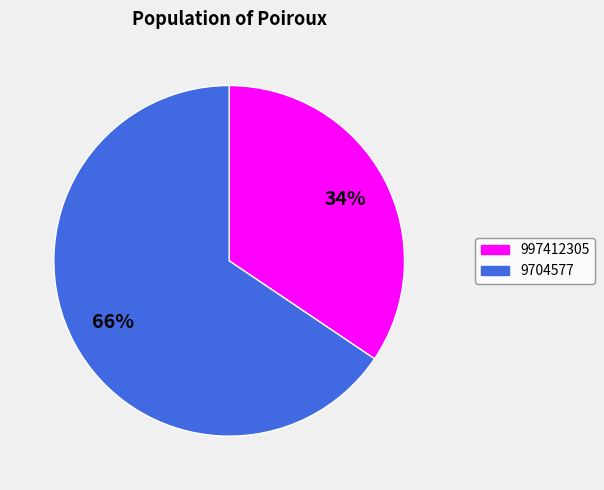

Is there a majority slice in this chart?

Yes